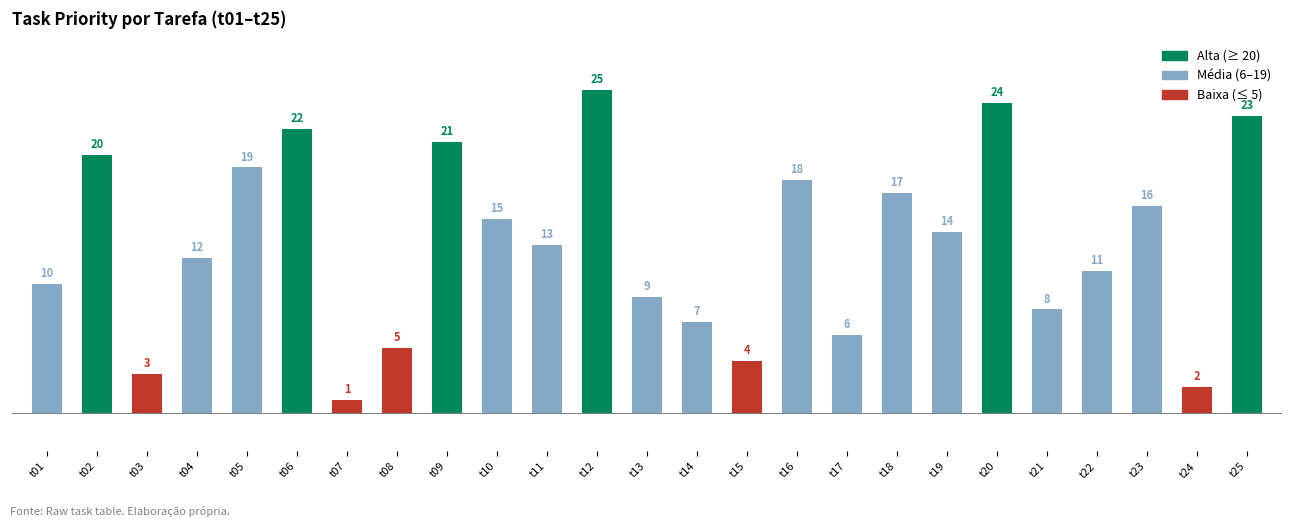

List the labels in order of value, largest first.

t12, t20, t25, t06, t09, t02, t05, t16, t18, t23, t10, t19, t11, t04, t22, t01, t13, t21, t14, t17, t08, t15, t03, t24, t07